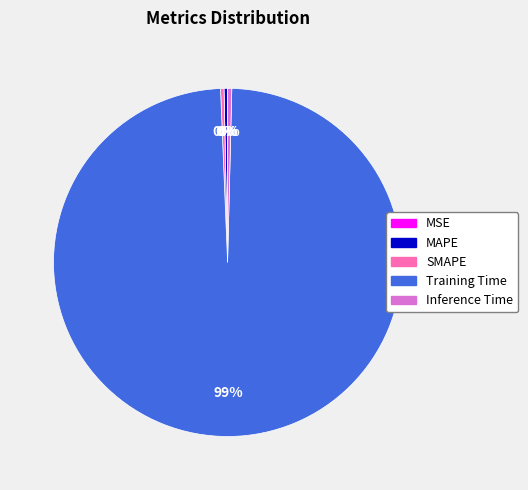

Is the sum of Inference Time and MAPE greater than half?

No